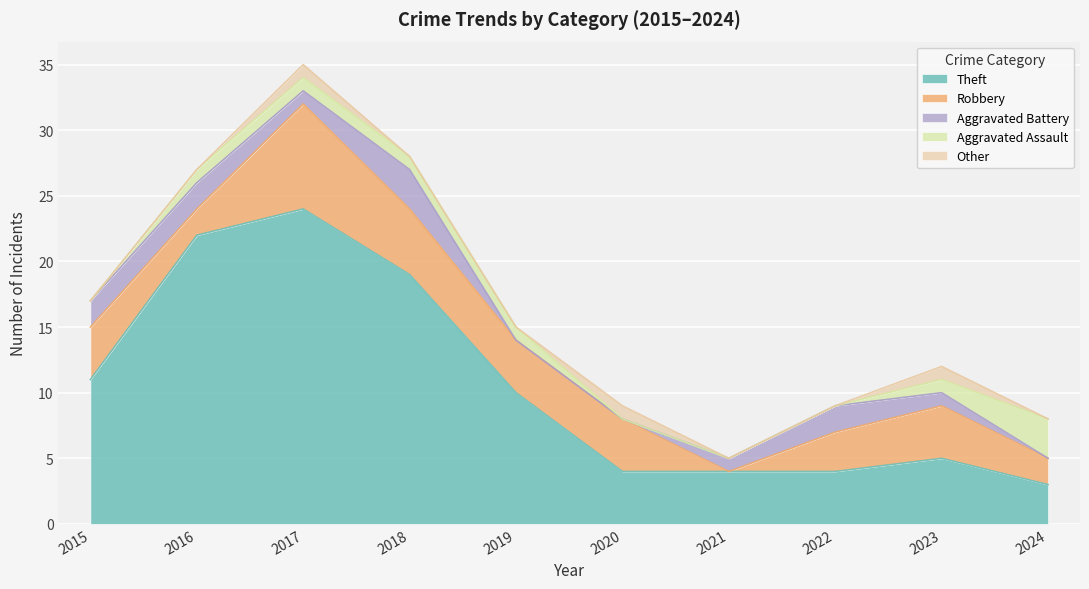

How many lines are shown in the chart?

5